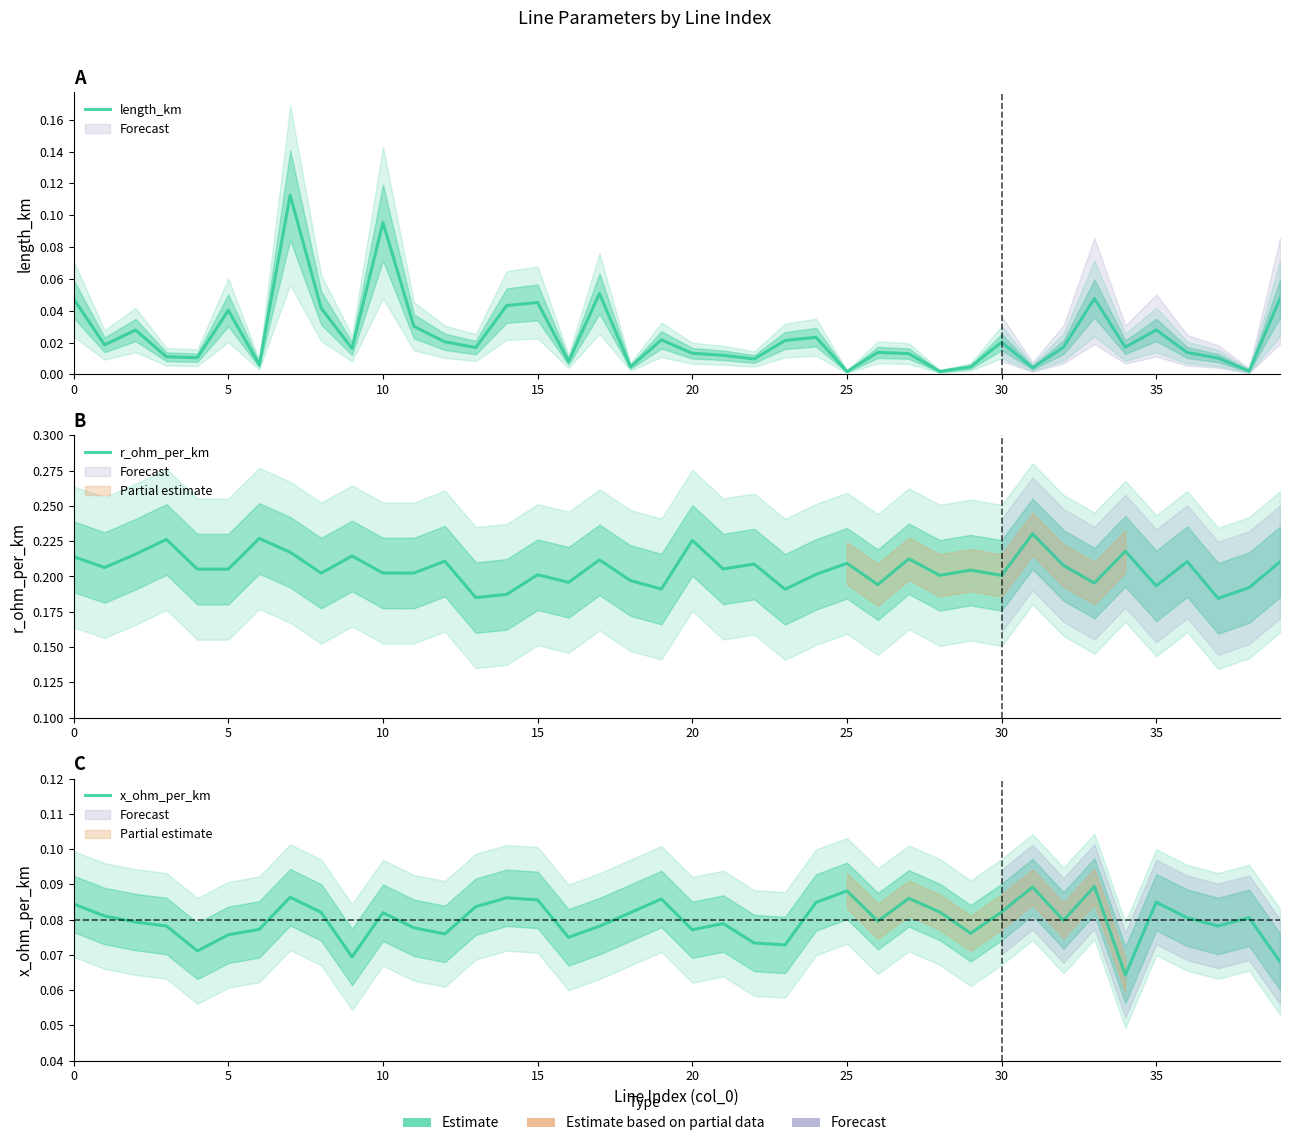

How many categories are shown in the chart?

40